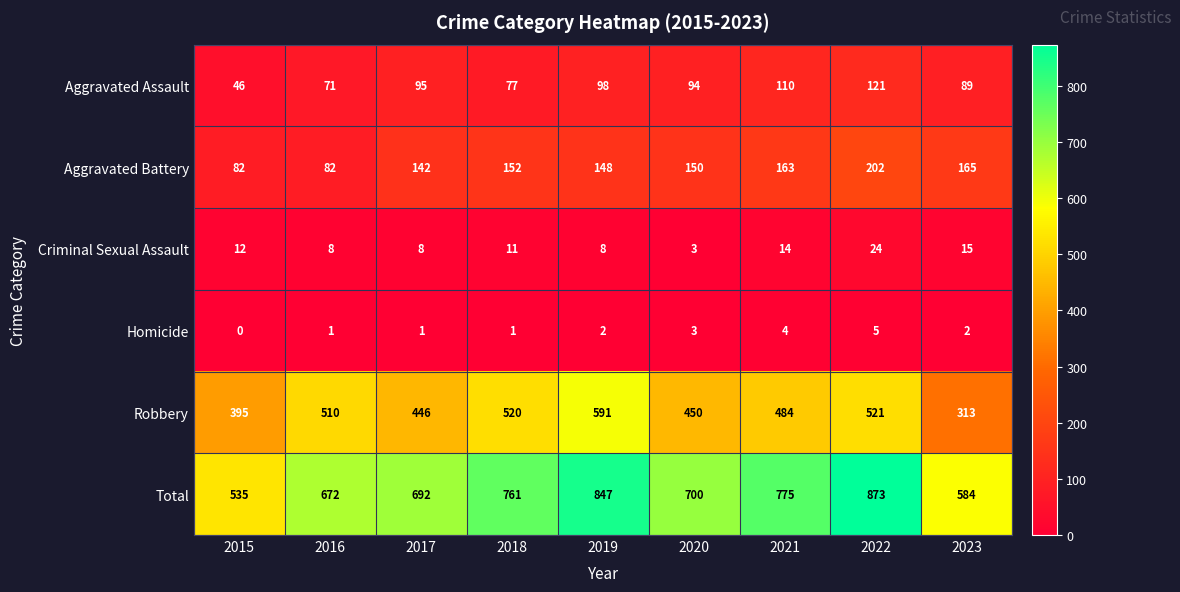

The value of Criminal Sexual Assault at 2019 is 11. True or false?

False